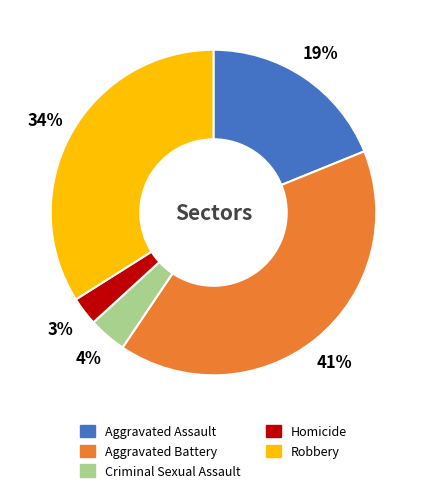

To the nearest percent, what portion does Homicide represent?

3%